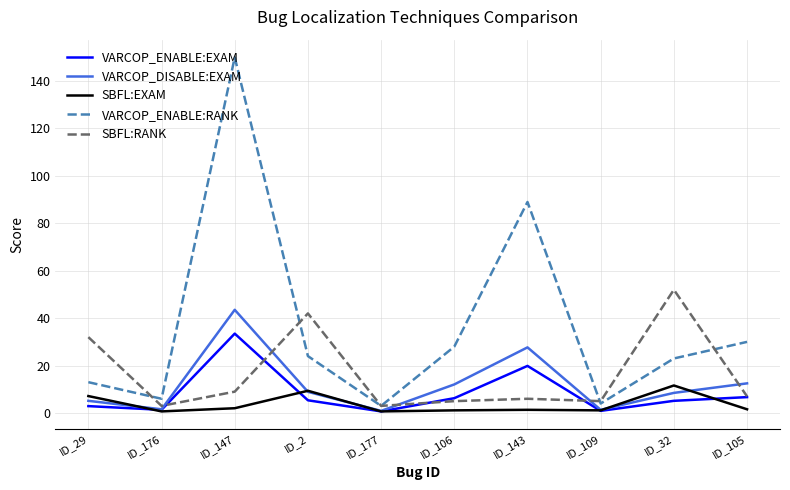

At which label does SBFL:EXAM first exceed 1?

ID_29